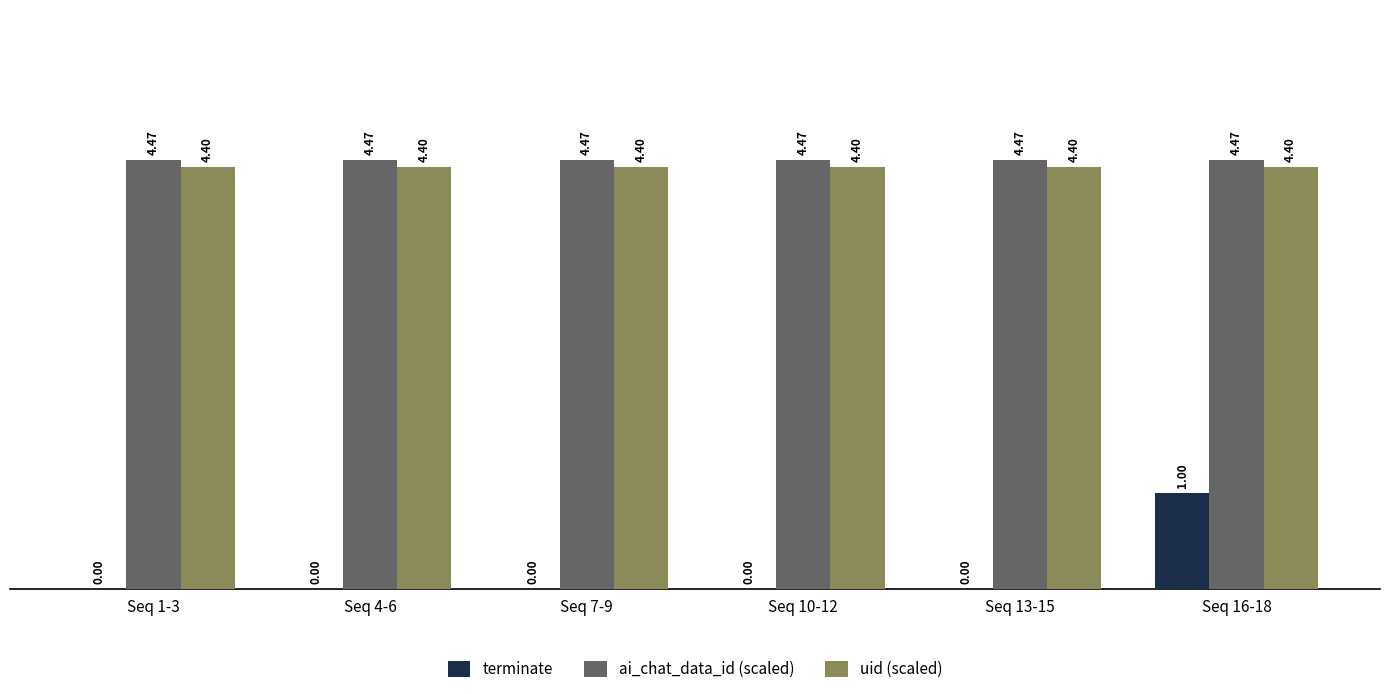

Between Seq 13-15 and Seq 16-18, which series saw the biggest shift?

terminate